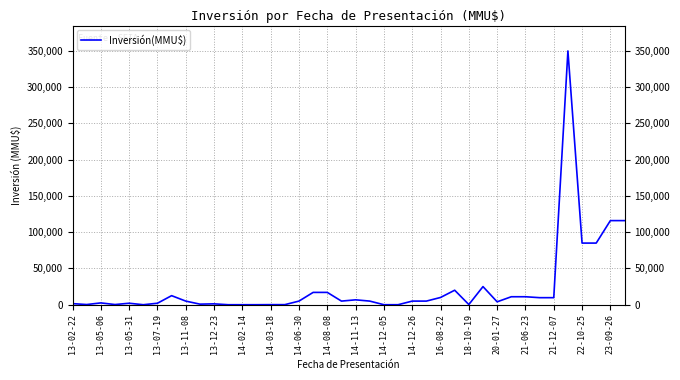

What is the difference between the maximum and minimum values?

350000